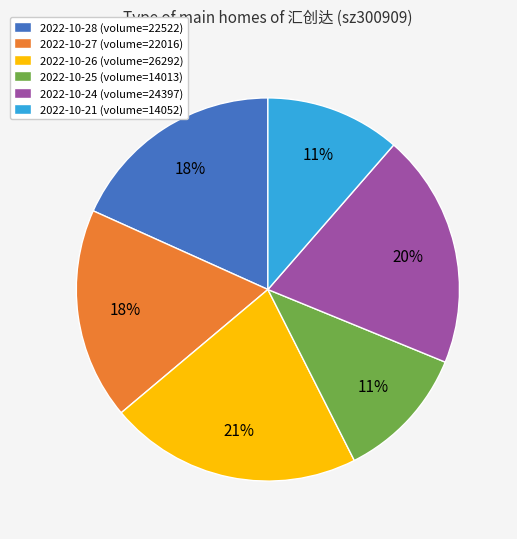

Between 2022-10-24 and 2022-10-25, which is larger?

2022-10-24